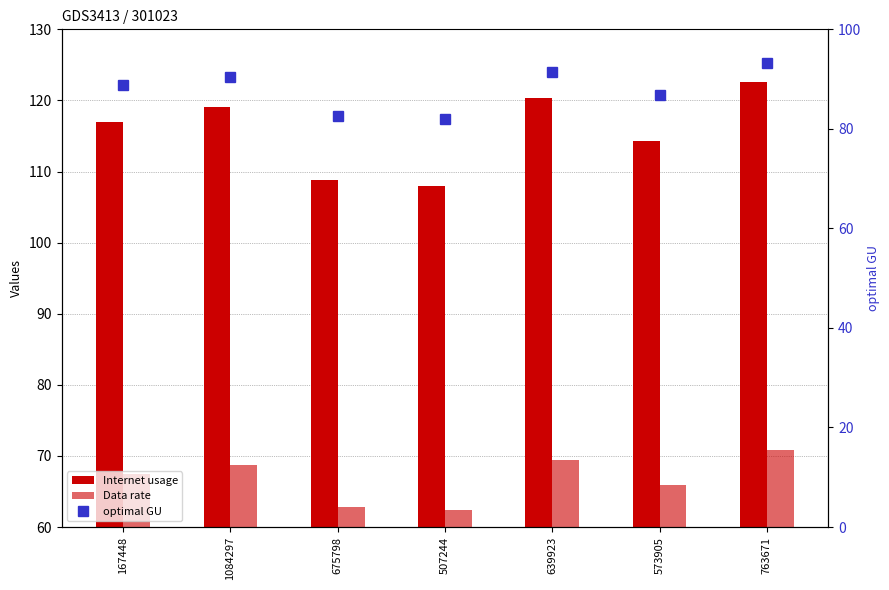

What is the label of the 4th bar from the right?

507244